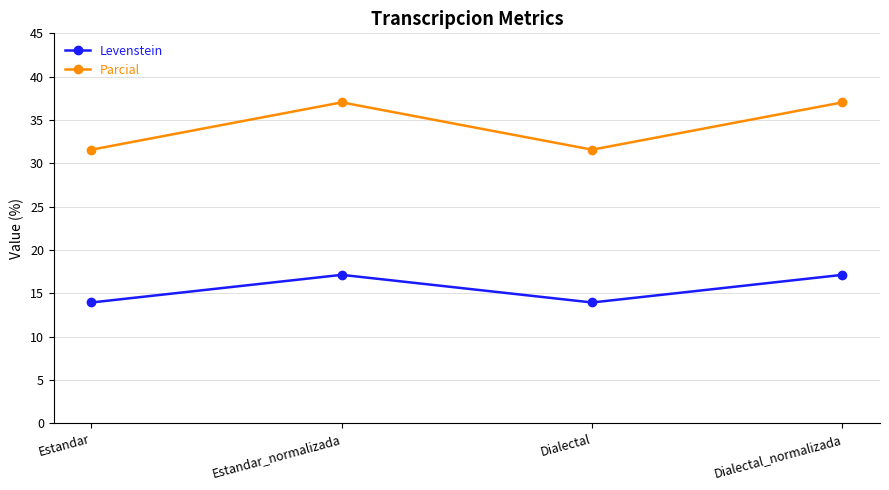

What is the difference between the second highest and second lowest values in the Levenstein series?

3.2